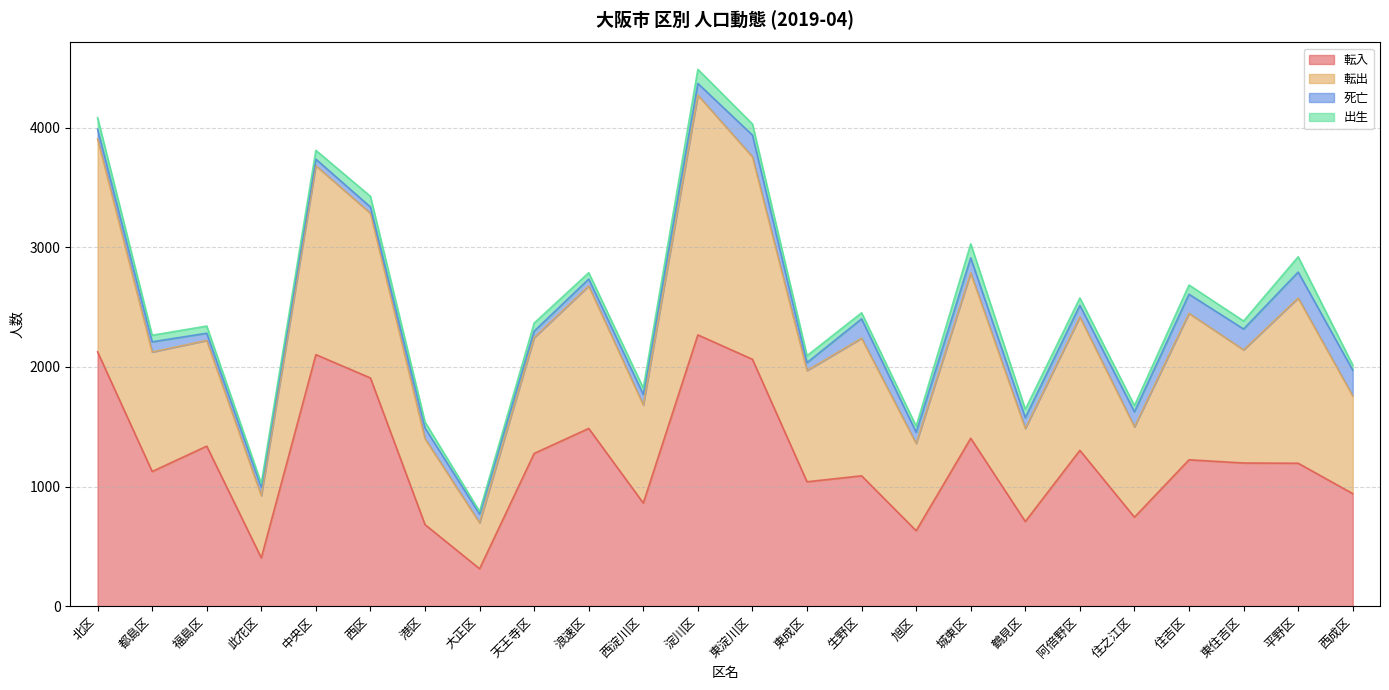

True or false: 転出 and 転入 intersect in this chart.

False